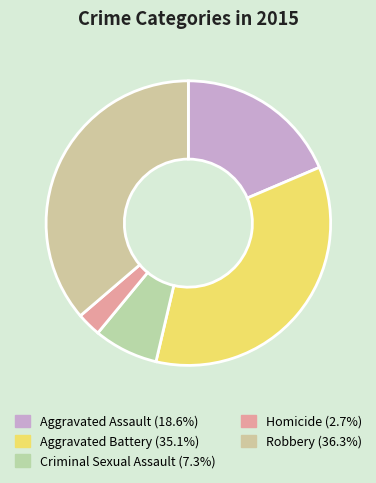

To the nearest percent, what percentage of the pie is Criminal Sexual Assault?

7%